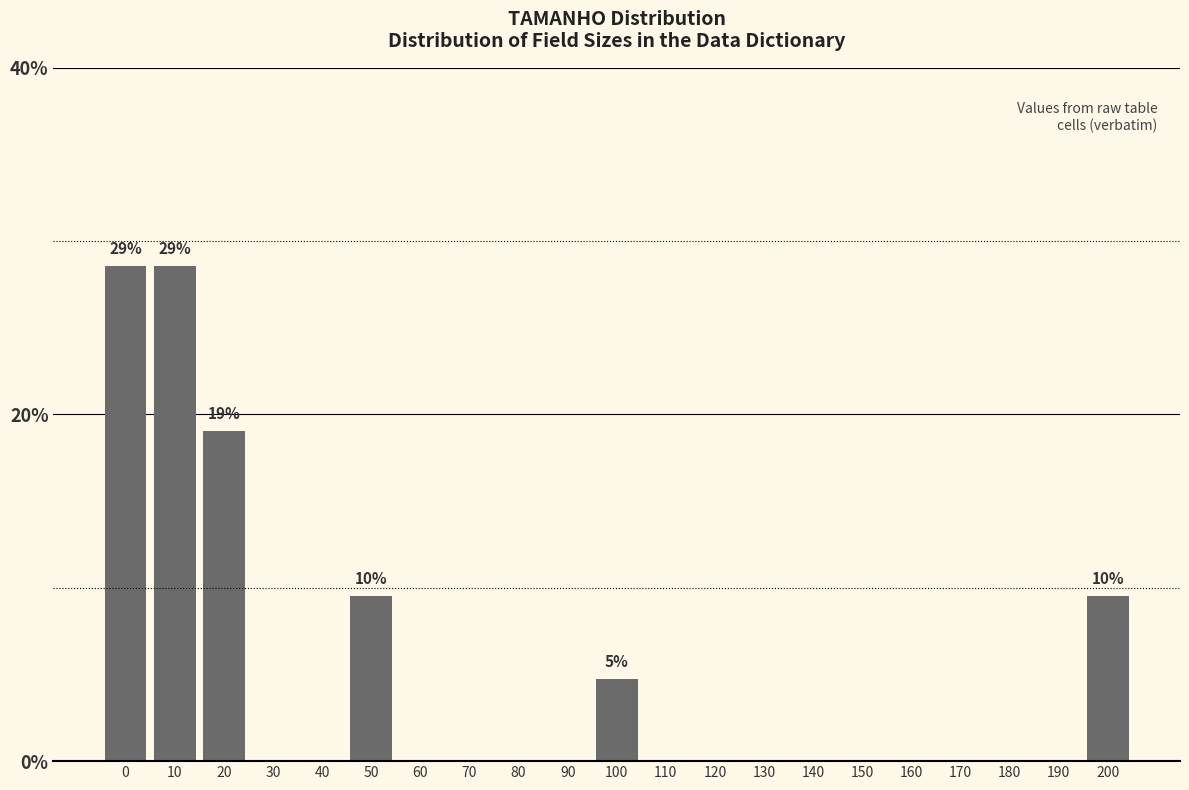

Reading right to left, transcribe all the data shown in this chart.

200=9.5	190=0.0	180=0.0	170=0.0	160=0.0	150=0.0	140=0.0	130=0.0	120=0.0	110=0.0	100=4.8	90=0.0	80=0.0	70=0.0	60=0.0	50=9.5	40=0.0	30=0.0	20=19.0	10=28.6	0=28.6